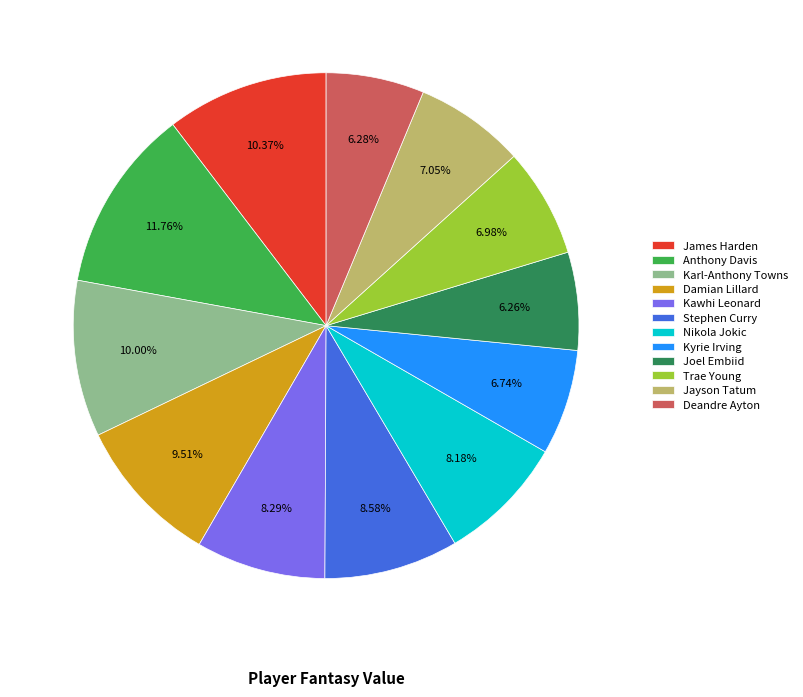

To the nearest percent, what is the difference between the Nikola Jokic and Deandre Ayton slice percentages?

2%